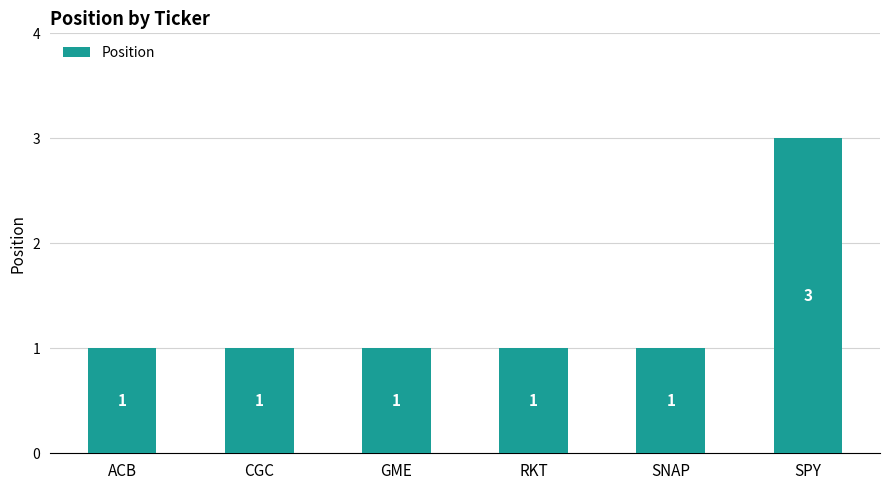

Which category has the highest value across all series?

SPY